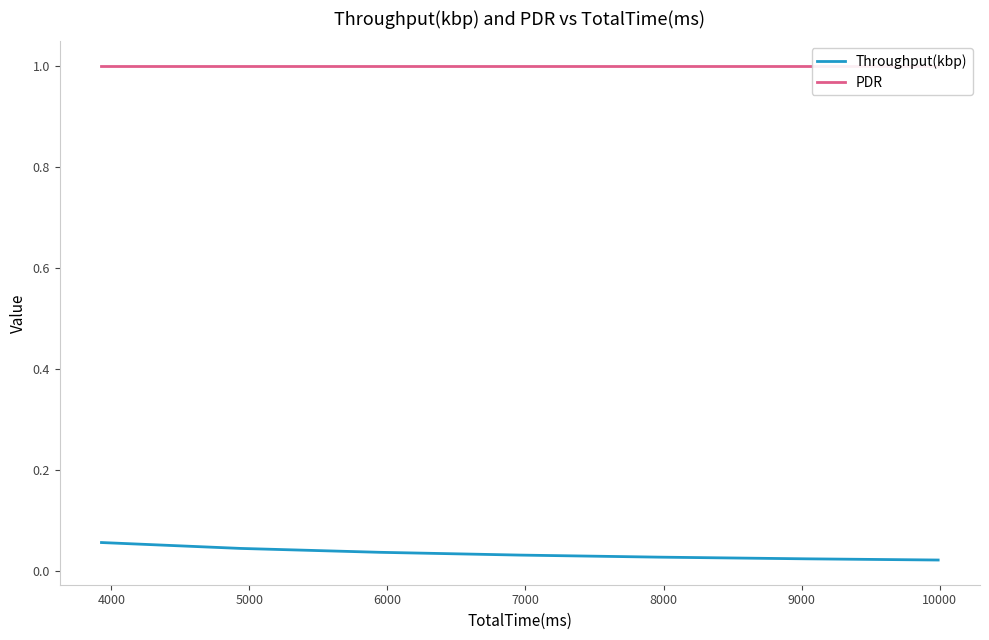

What is the difference between the highest and lowest values at 9000?

1.0